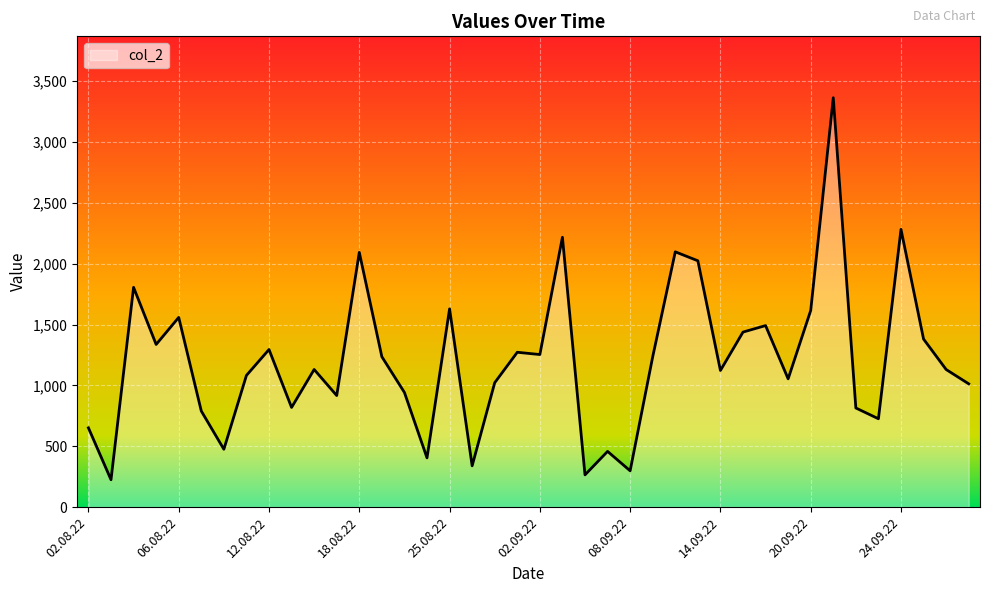

What is the minimum value shown in the chart?

224.4